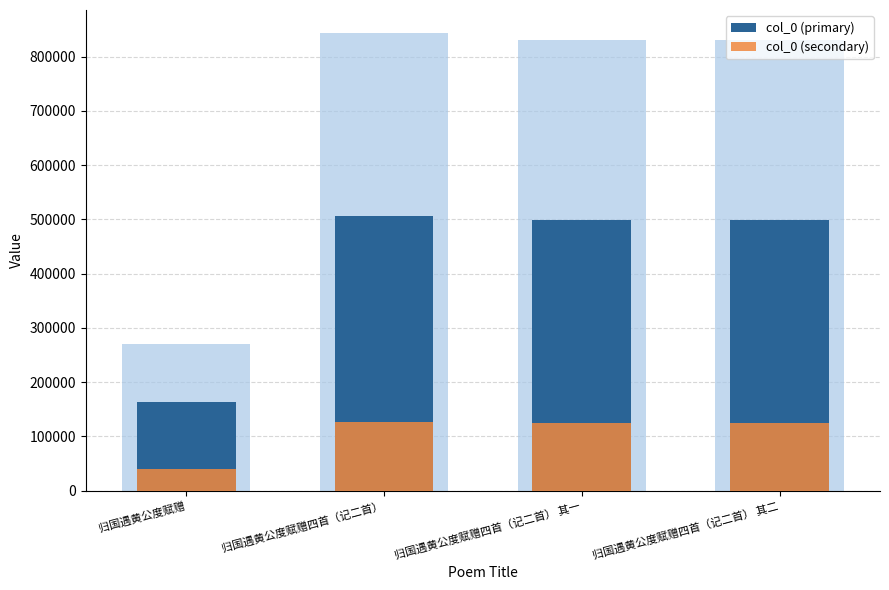

What is the approximate value of col_0 (primary) at 归国遇黄公度赋赠四首（记二首） 其二?

498273.0